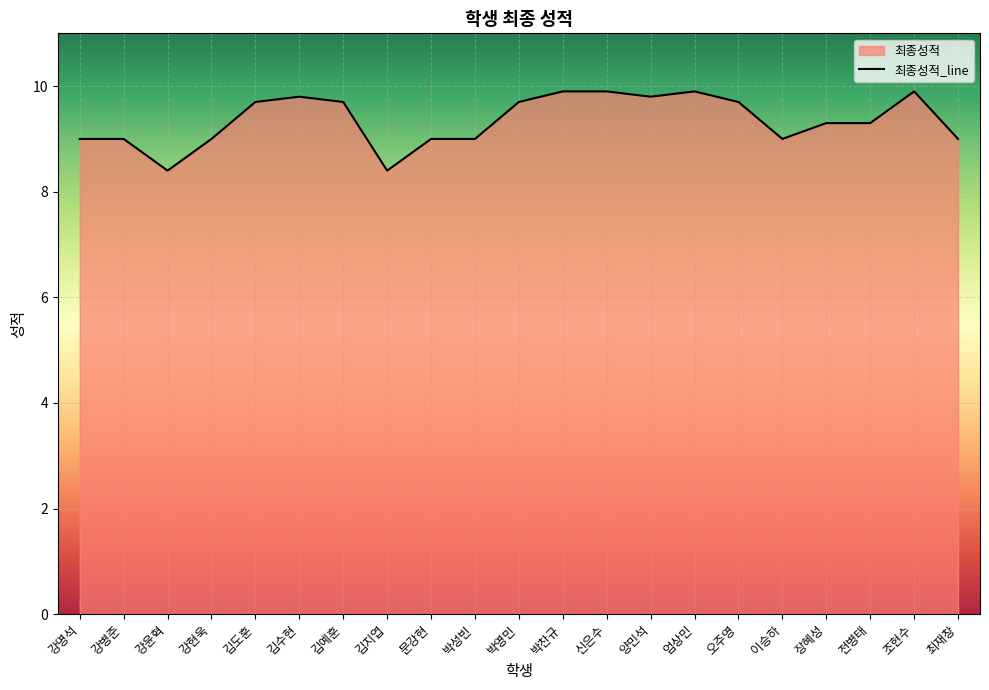

Which category has the highest value across all series?

박찬규